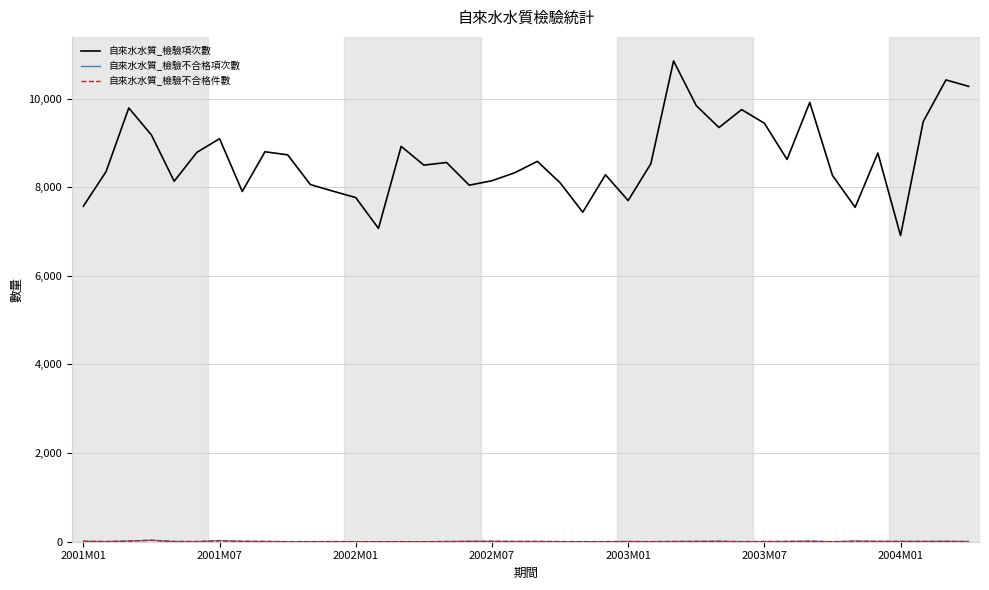

Which series has the largest total across all categories?

自來水水質_檢驗項次數